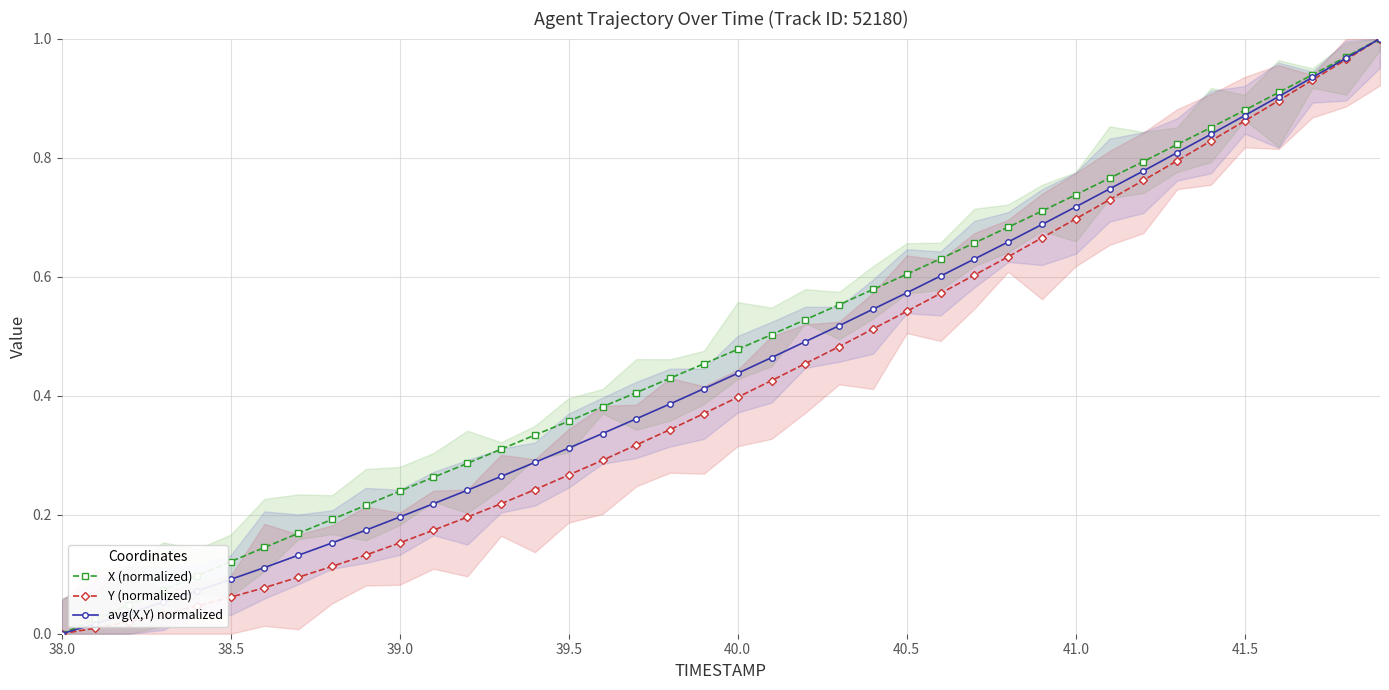

Which category has the lowest value in the X (normalized) series?

38.0